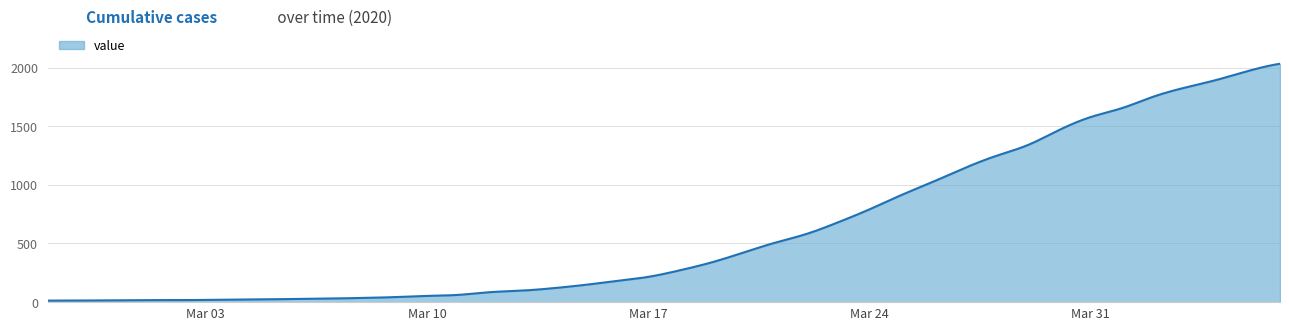

What is the difference between the maximum and minimum values?

2019.0